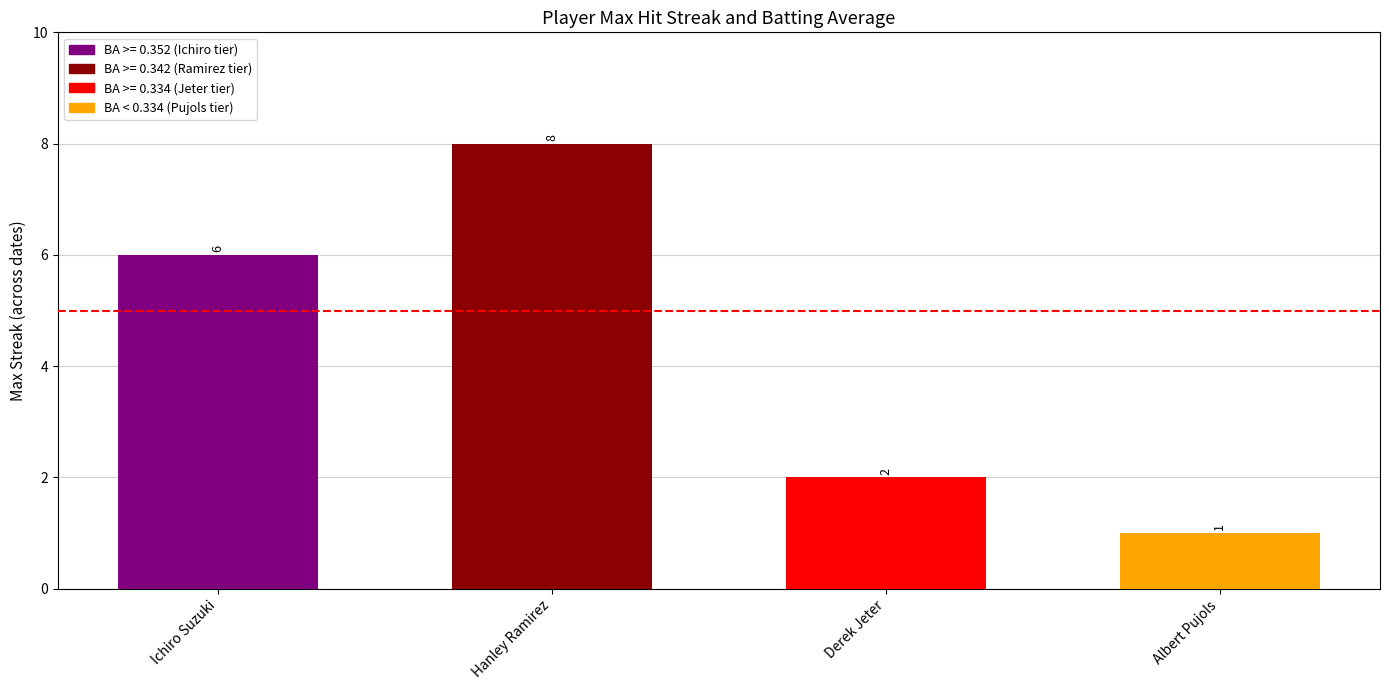

What is the minimum value shown in the chart?

1